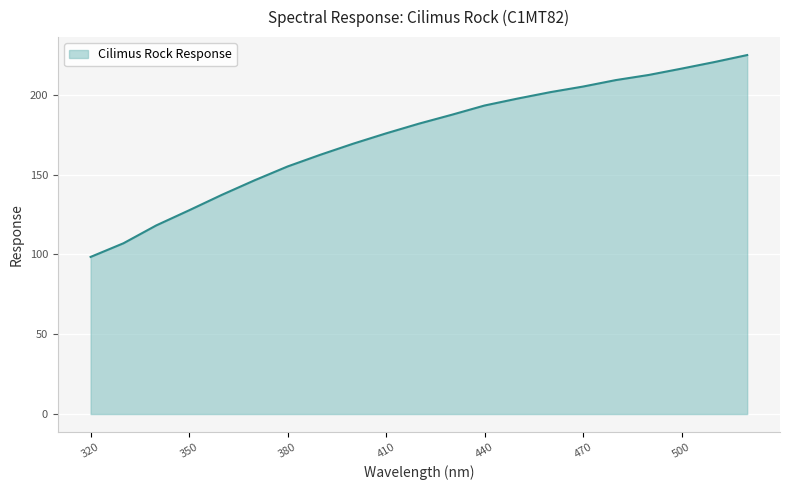

What is the difference between the maximum and minimum values?

126.4